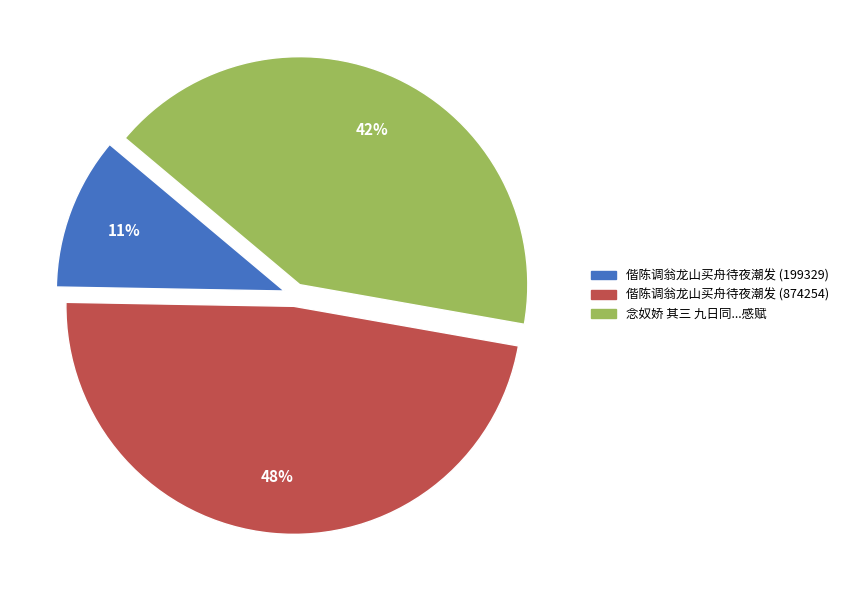

To the nearest percent, what percentage of the pie is 偕陈调翁龙山买舟待夜潮发 (199329)?

11%